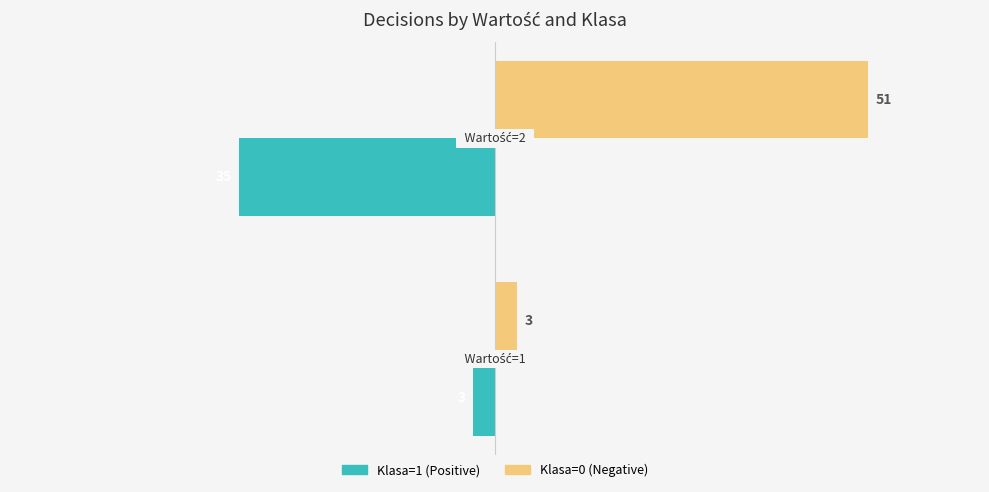

List the series in order of their overall mean, highest first.

Klasa=0 (Negative), Klasa=1 (Positive)